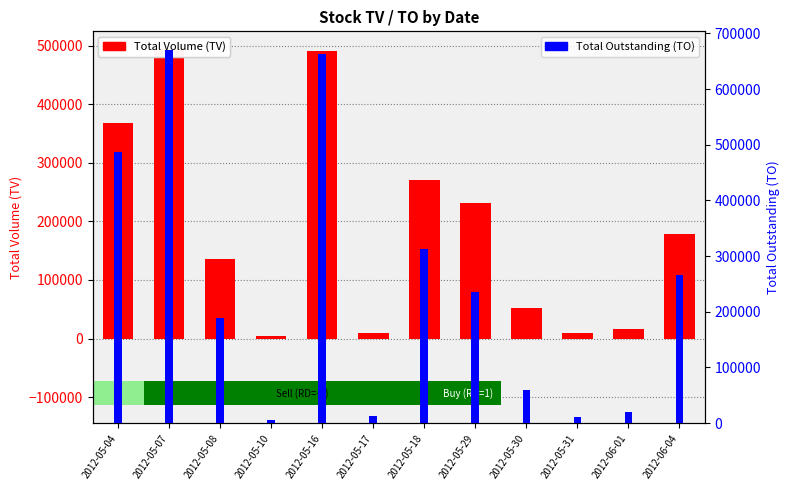

What is the label of the 6th bar from the left?

2012-05-17